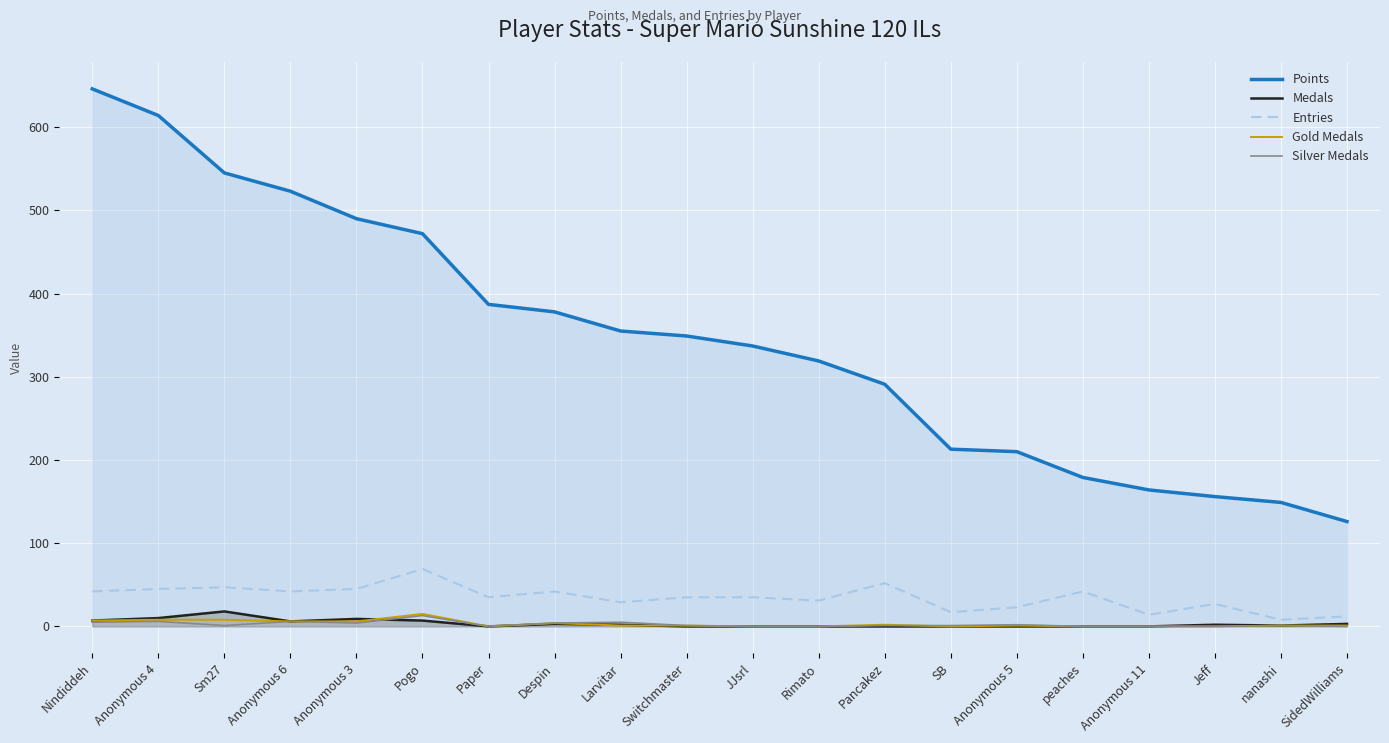

How many positive values does the Medals series have?

11